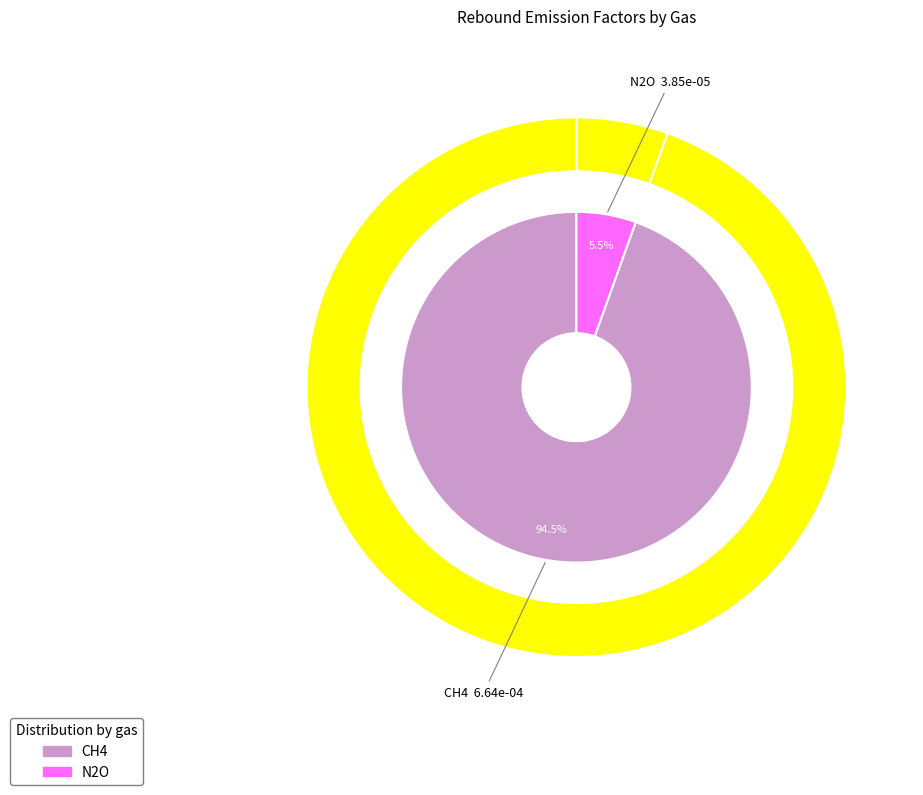

To the nearest percent, what is the combined percentage of N2O and CH4?

100%